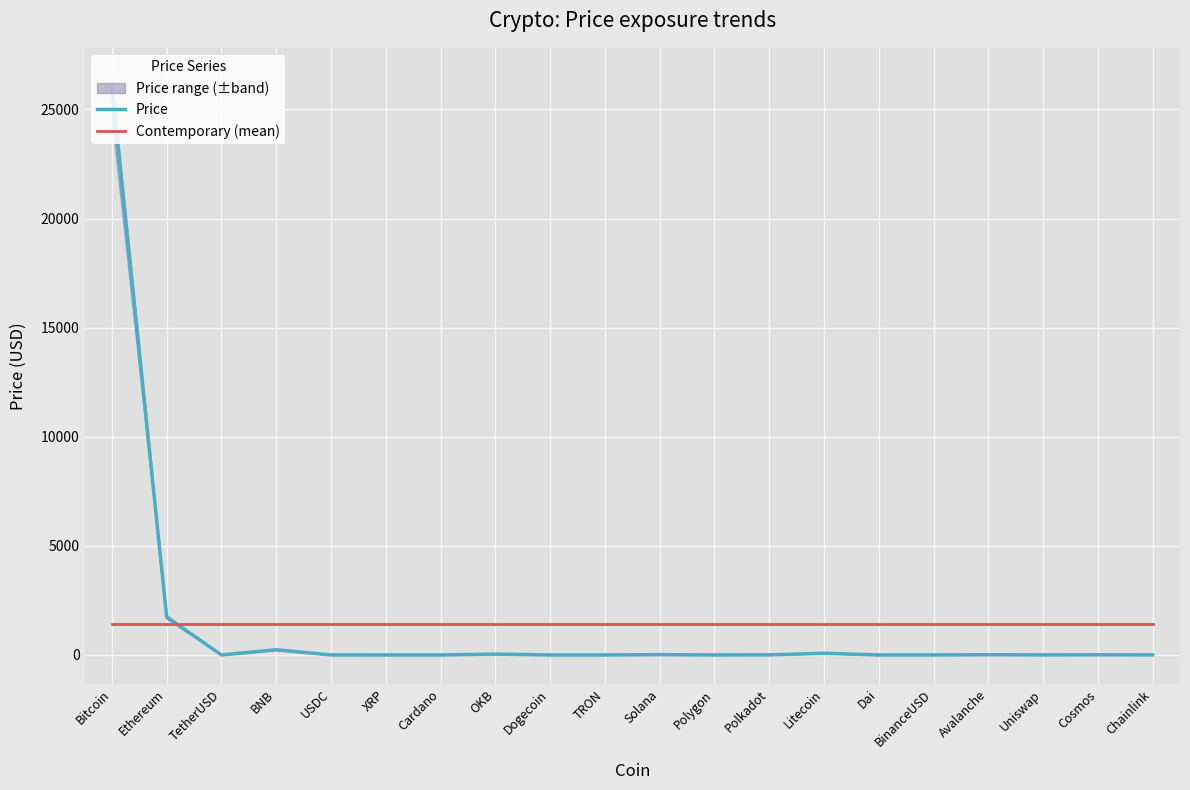

At which label is Price closest to 12998?

Ethereum